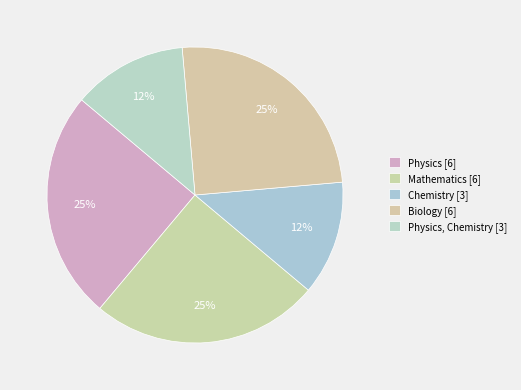

Count the number of slices in the pie.

5